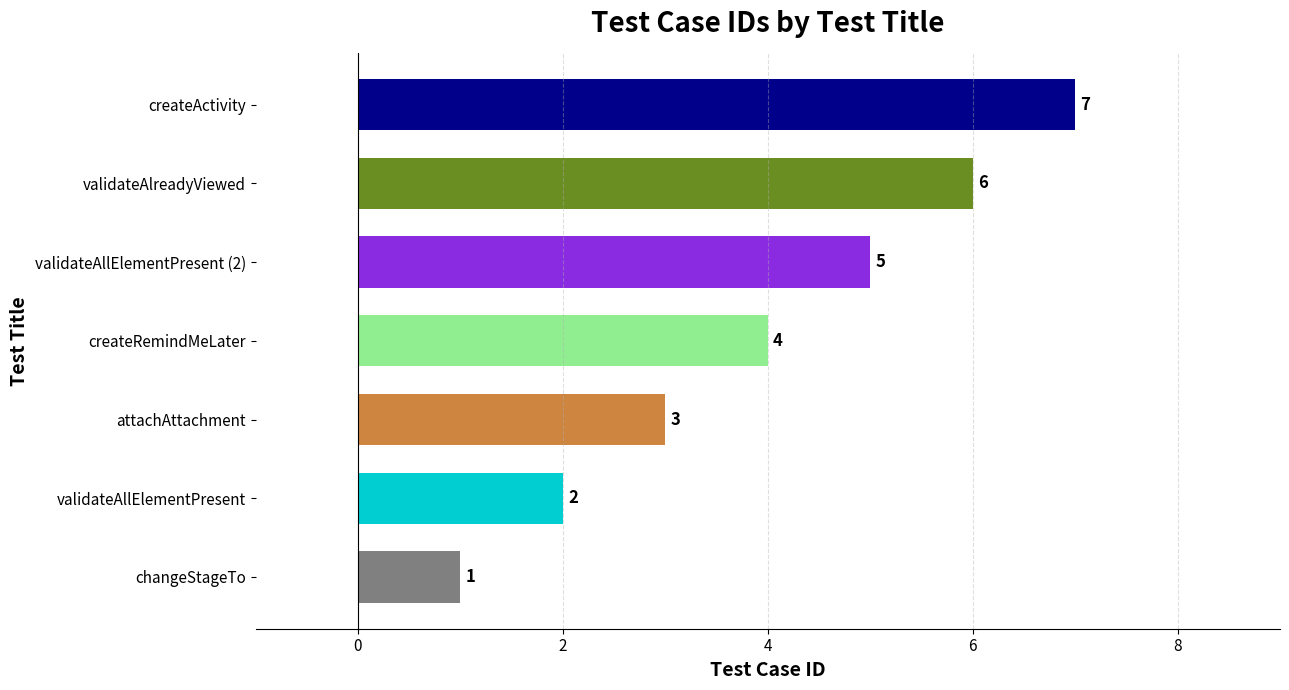

Is it true that the value at validateAlreadyViewed is 10?

False